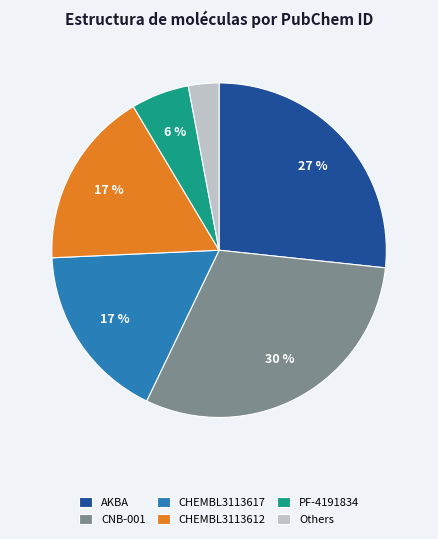

Which slice is the smallest?

Others